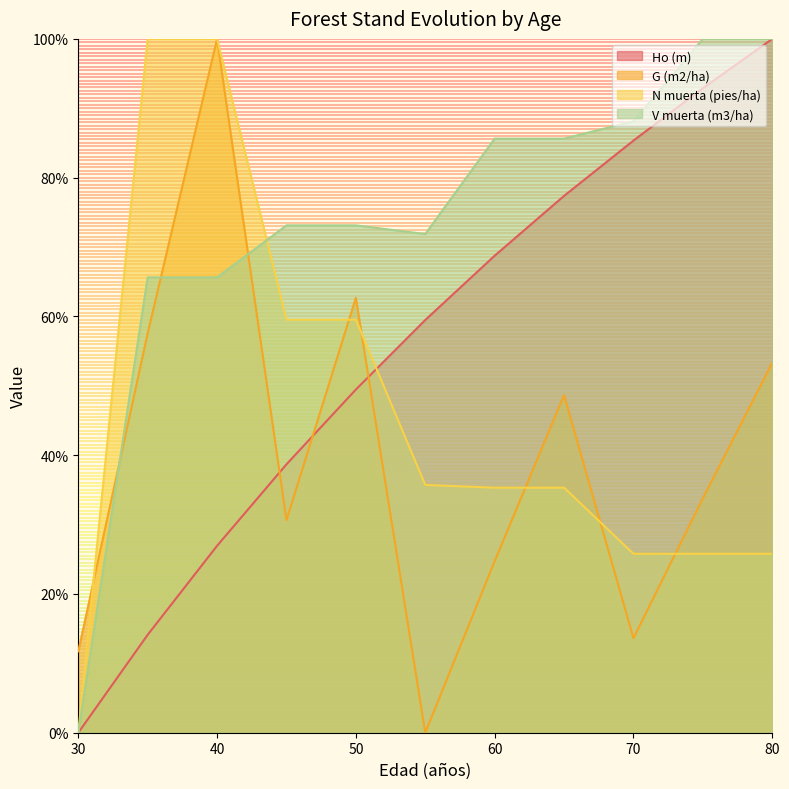

True or false: V muerta (m3/ha) has more than 0 points higher than both neighbors.

False